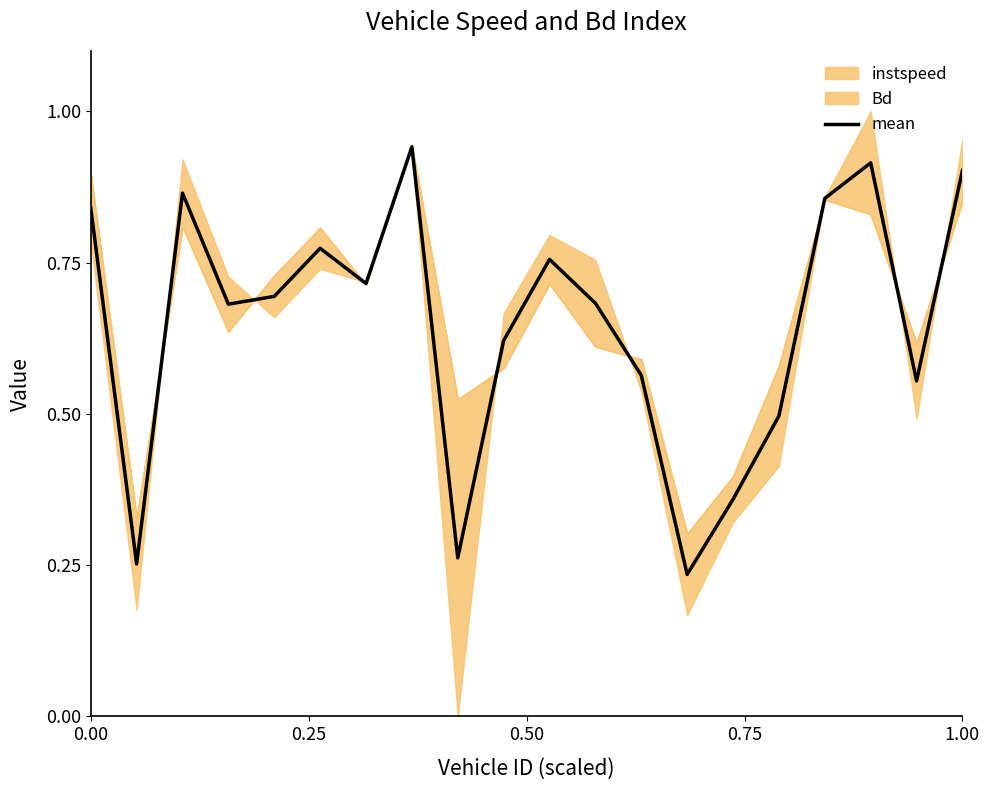

What is the difference between the maximum and minimum values?

0.7